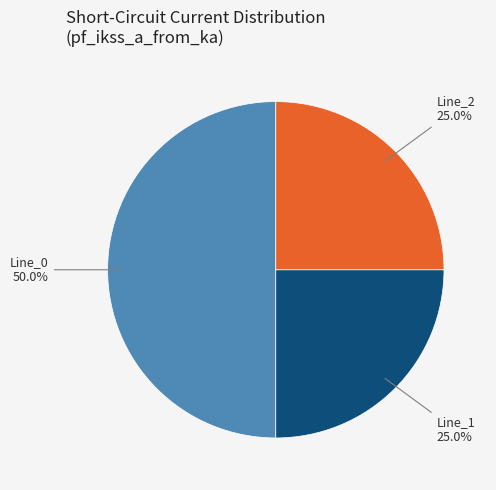

How many slices are in this pie chart?

3